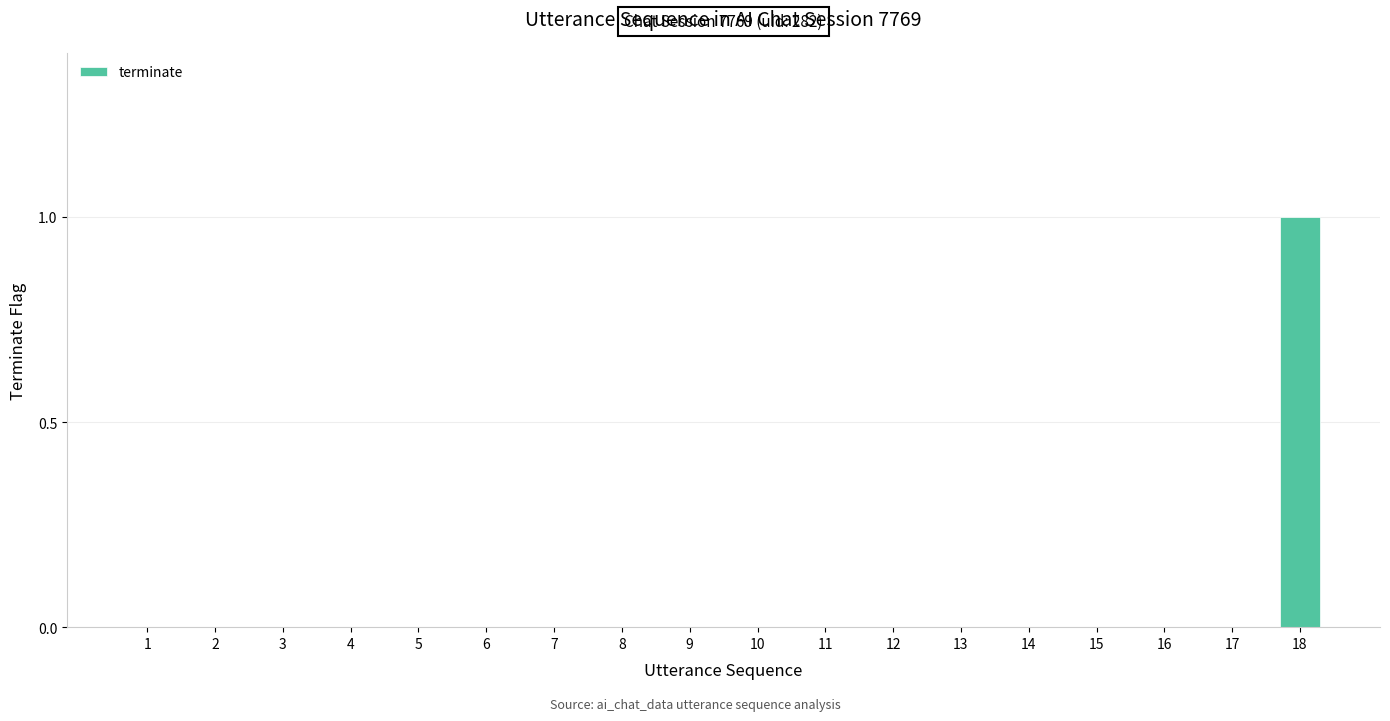

Is it true that the value at 4 is 0?

True